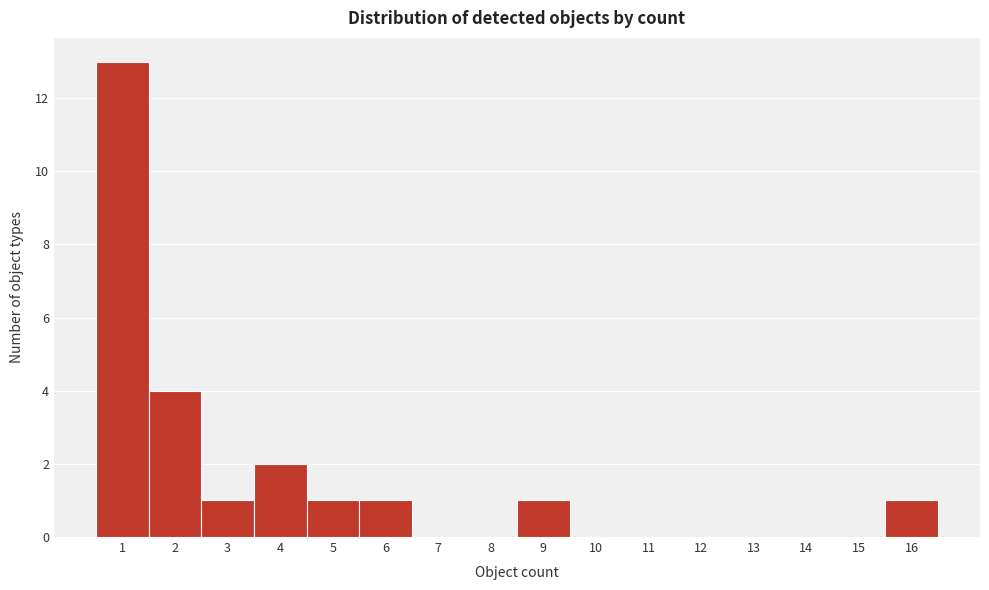

Reading left to right, transcribe this chart: for each bar, give the range it covers on the x-axis and its height. The values are not printed on the chart, so give them approximately, as read against the axis.

0.5 to 1.5: 13
1.5 to 2.5: 4
2.5 to 3.5: 1
3.5 to 4.5: 2
4.5 to 5.5: 1
5.5 to 6.5: 1
6.5 to 7.5: 0
7.5 to 8.5: 0
8.5 to 9.5: 1
9.5 to 10.5: 0
10.5 to 11.5: 0
11.5 to 12.5: 0
12.5 to 13.5: 0
13.5 to 14.5: 0
14.5 to 15.5: 0
15.5 to 16.5: 1